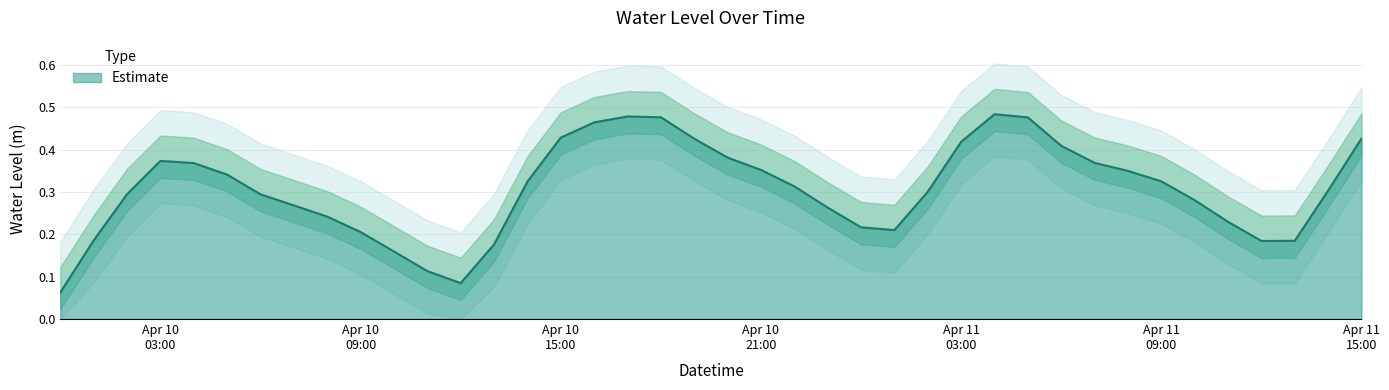

What is the sum of the values at 2023-04-10 07:00:00 and 2023-04-10 02:00:00?

0.6